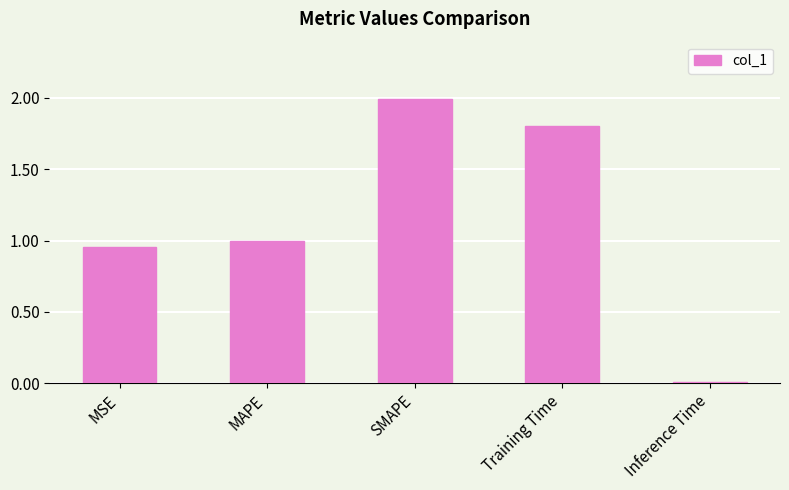

Is it true that the value at Training Time is 1.8?

True